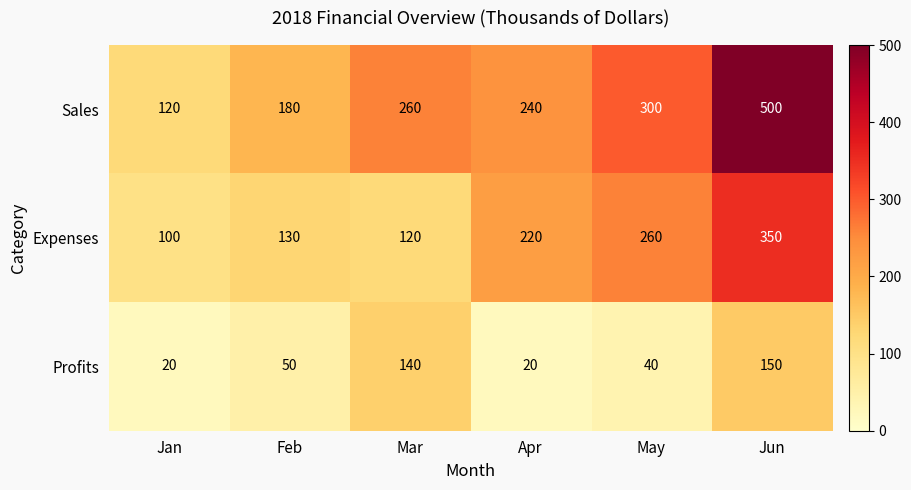

How many categories are shown in the chart?

6